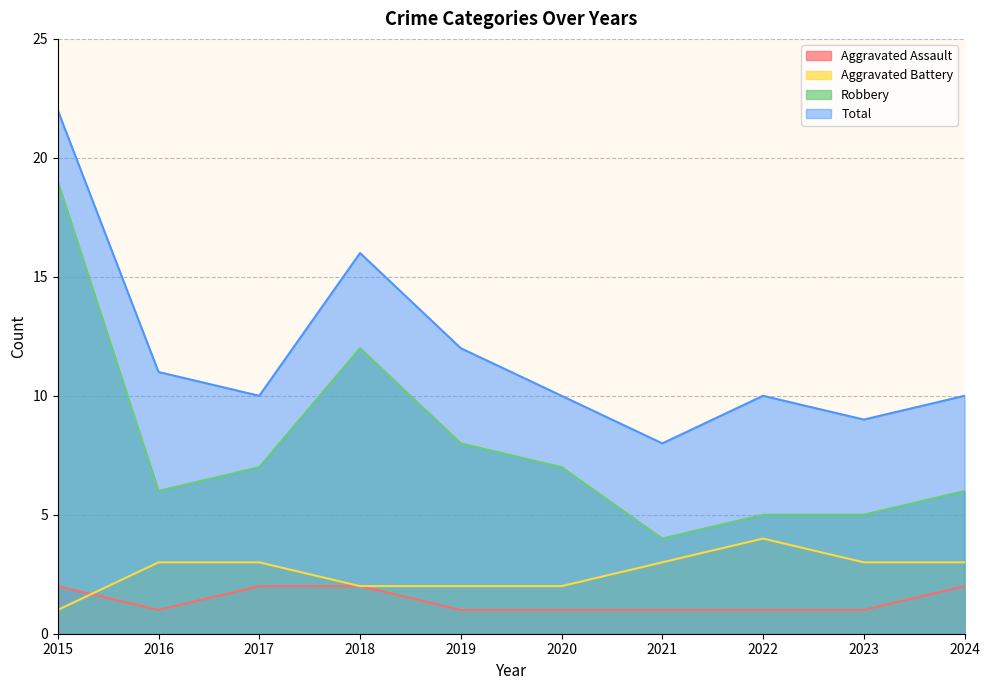

Reading right to left, transcribe all the data shown in this chart.

Aggravated Assault: 2	1	1	1	1	1	2	2	1	2
Aggravated Battery: 3	3	4	3	2	2	2	3	3	1
Robbery: 6	5	5	4	7	8	12	7	6	19
Total: 10	9	10	8	10	12	16	10	11	22